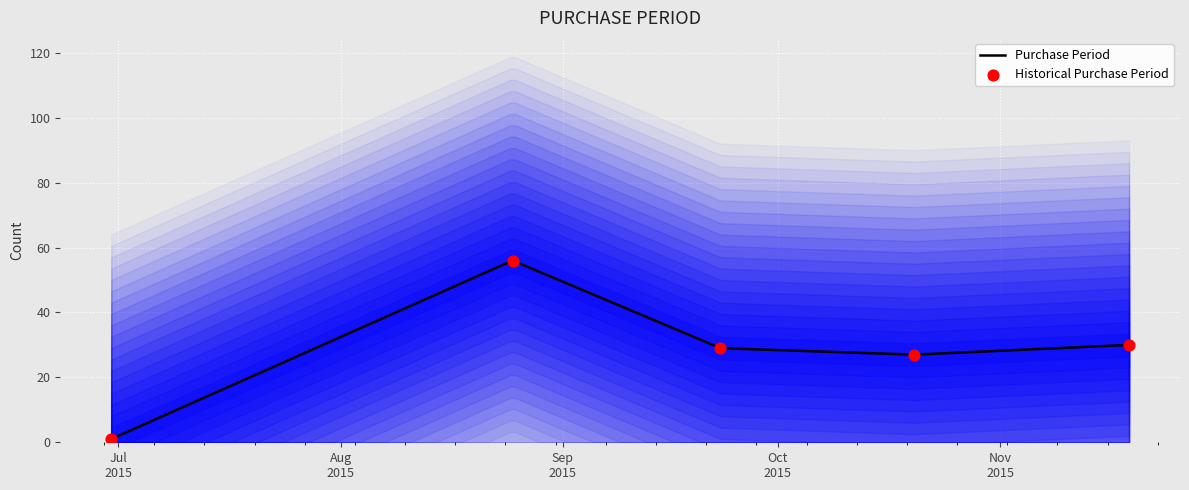

Which series reaches the maximum Y coordinate?

Purchase Period